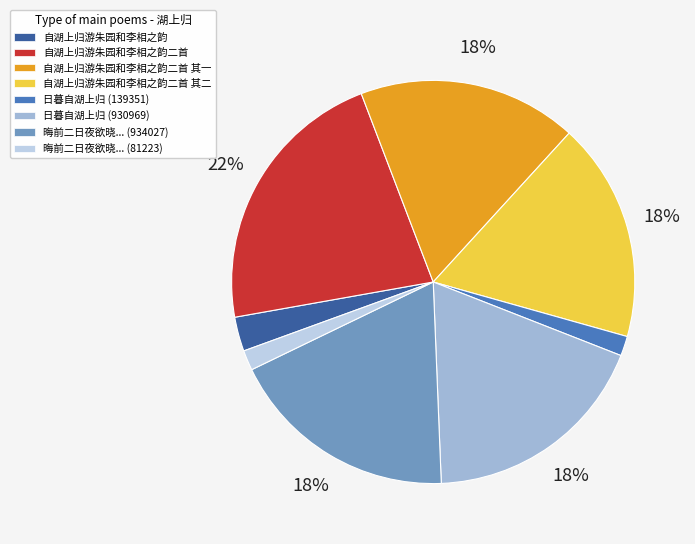

To the nearest percent, what is the difference between the 自湖上归游朱园和李相之韵二首 and 自湖上归游朱园和李相之韵二首 其一 slice percentages?

4%